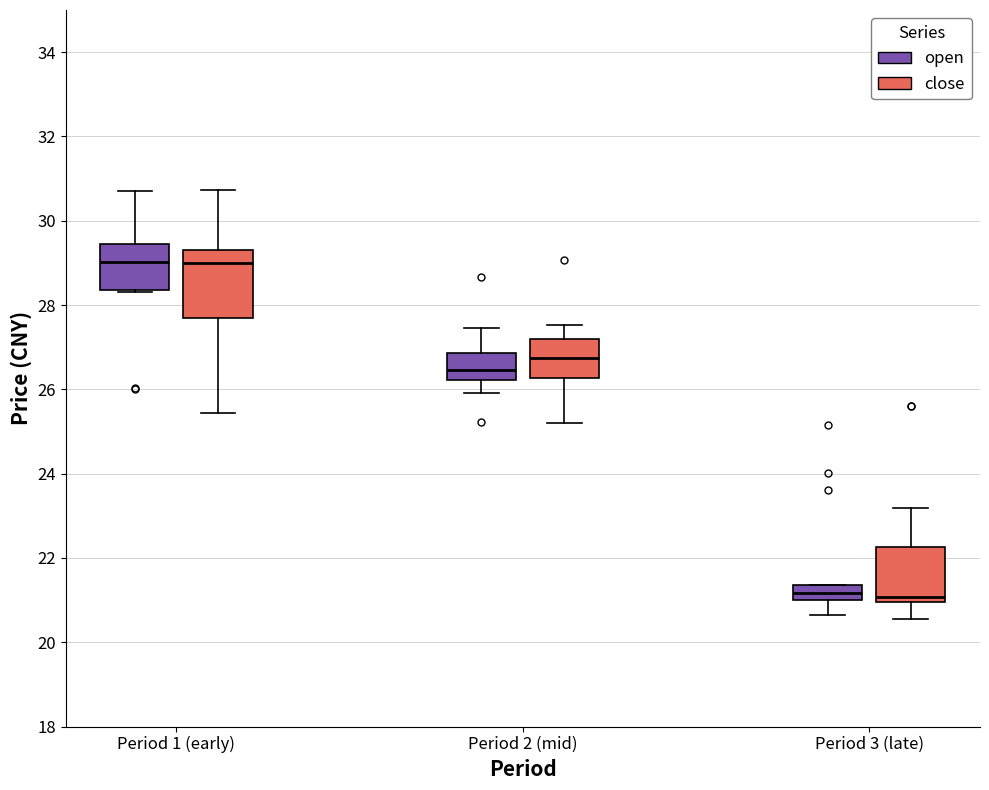

Reading left to right, transcribe this box plot: for each box, give where its median line is, the range the box spans, and where its two whiskers end, as read against the y-axis. The values are not printed on the chart, so give them approximately, as read against the axis.

Period 1 (early) (open): median 29.0, box 28.4 to 29.4, whiskers 28.4 to 30.8
Period 1 (early) (close): median 29.0, box 27.8 to 29.4, whiskers 25.4 to 30.8
Period 2 (mid) (open): median 26.4, box 26.2 to 26.8, whiskers 26.0 to 27.4
Period 2 (mid) (close): median 26.8, box 26.2 to 27.2, whiskers 25.2 to 27.6
Period 3 (late) (open): median 21.2, box 21.0 to 21.4, whiskers 20.6 to 21.4
Period 3 (late) (close): median 21.0 (just above the box's lower edge), box 21.0 to 22.2, whiskers 20.6 to 23.2